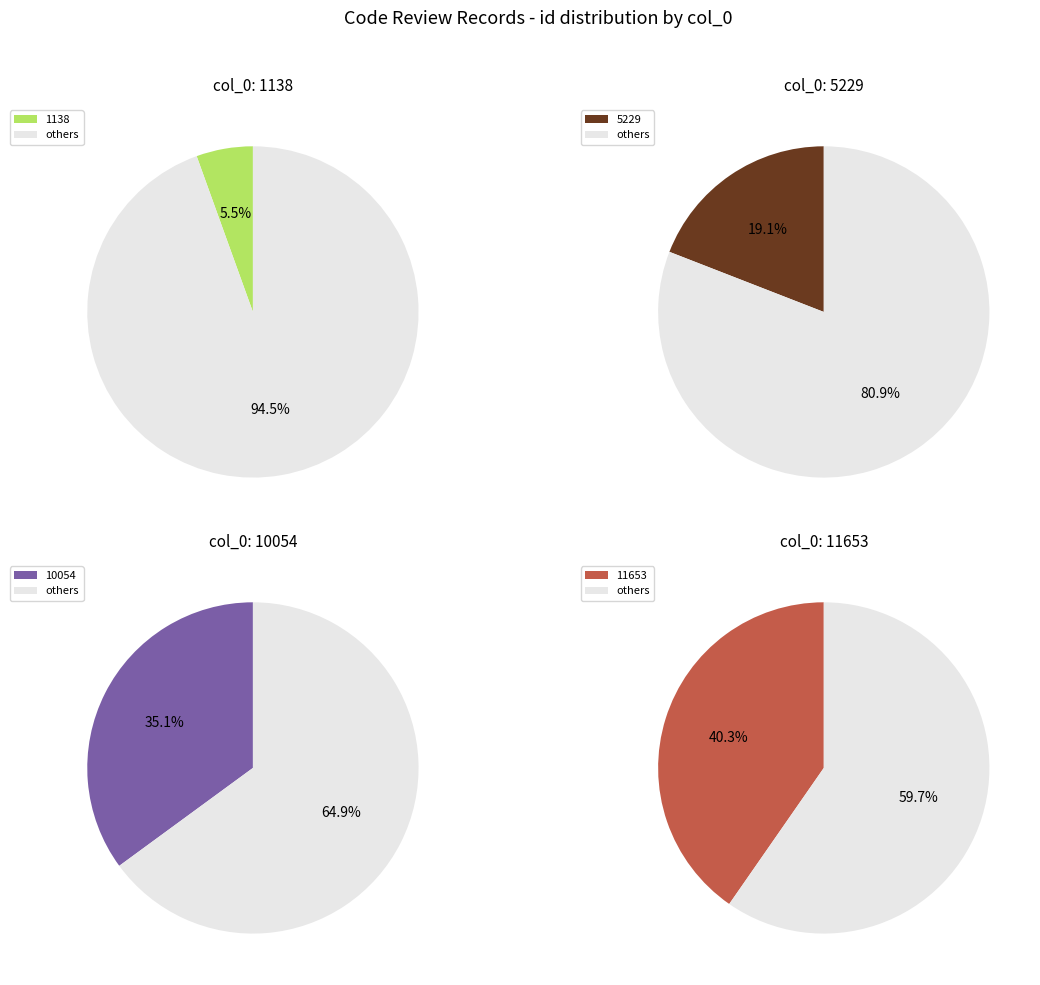

Do 1138 and 11653 together represent more than half of the pie?

No